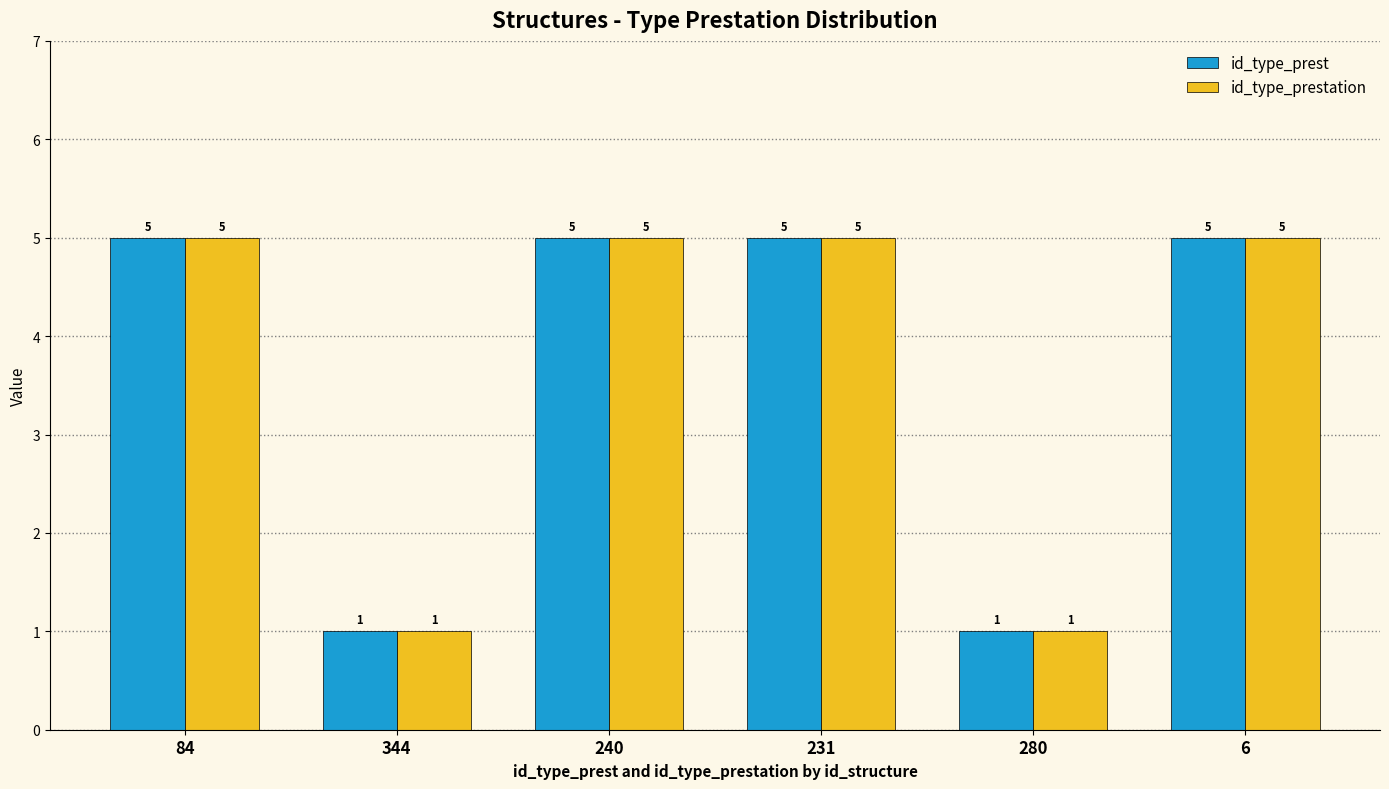

Reading right to left, transcribe all the data shown in this chart.

id_type_prest: 5	1	5	5	1	5
id_type_prestation: 5	1	5	5	1	5